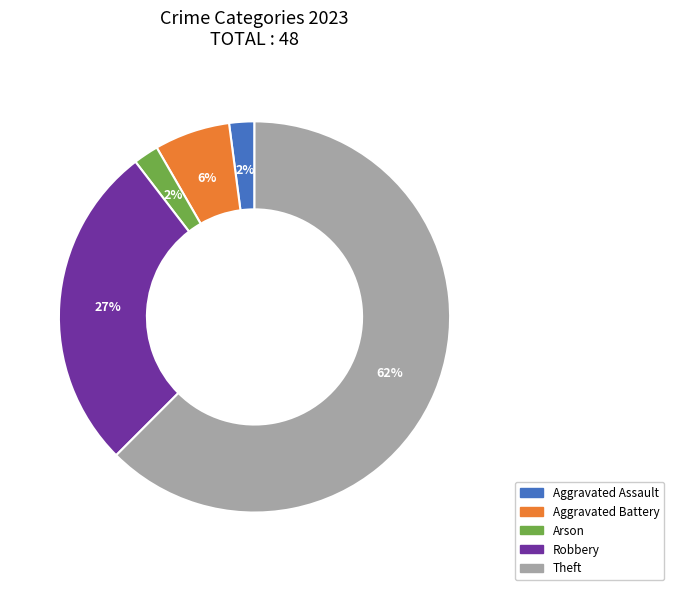

To the nearest percent, what is the average slice percentage?

20%